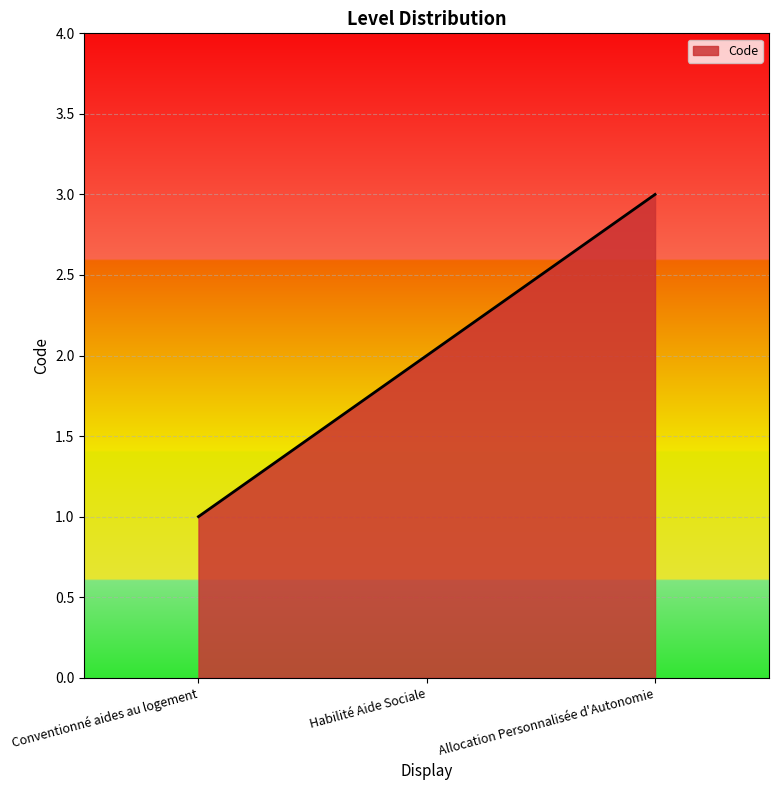

Which category has the lowest value across all series?

Conventionné aides au logement